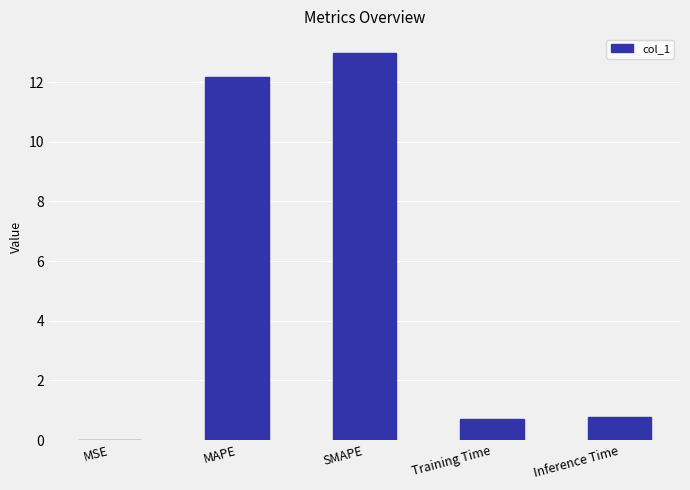

The value at SMAPE is 8.6. True or false?

False